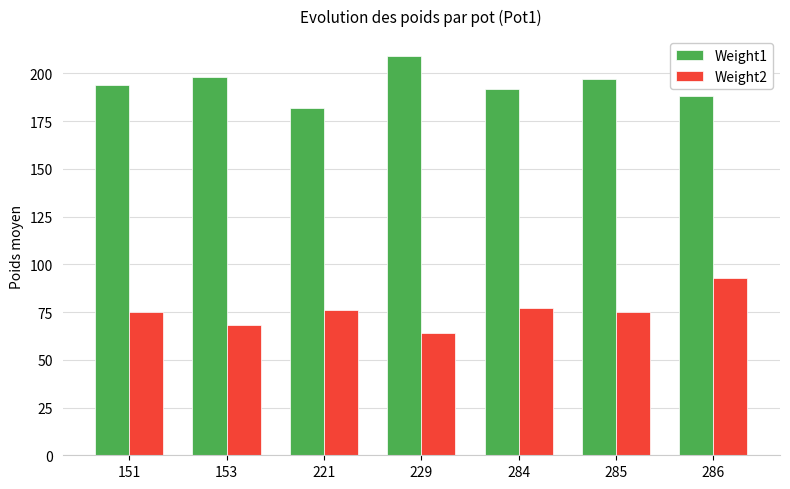

What is the value of the Weight2 bar at the 3rd from the left?

76